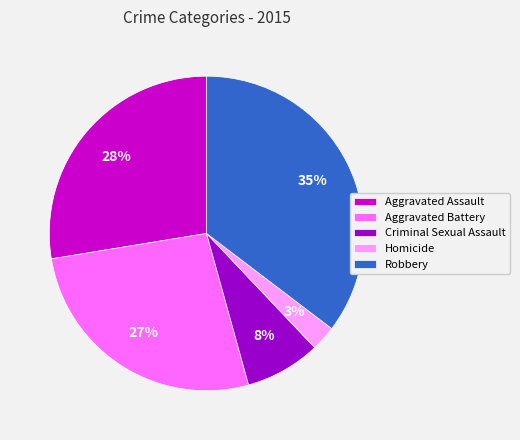

Count the number of slices in the pie.

5